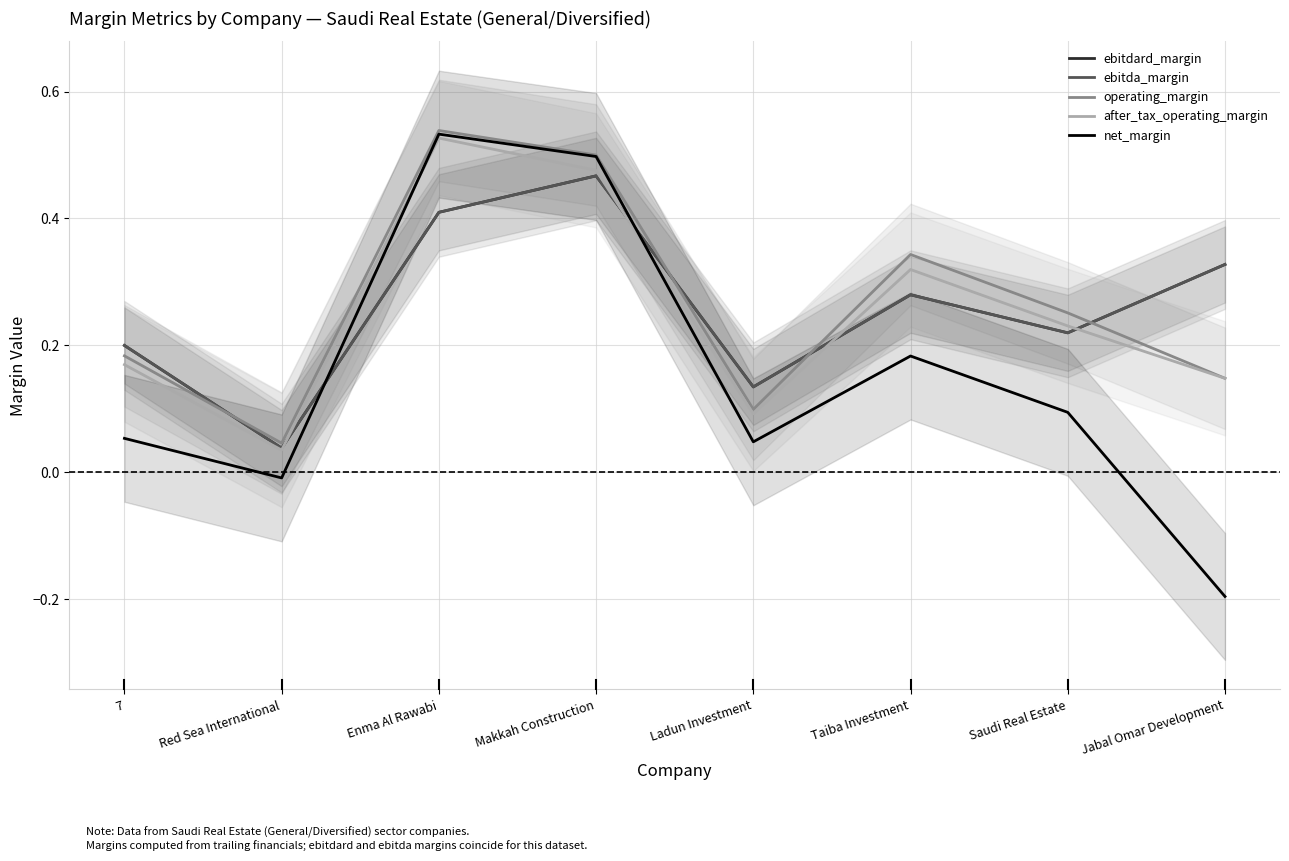

True or false: ebitda_margin has a value of 0.1 at Red Sea International.

False